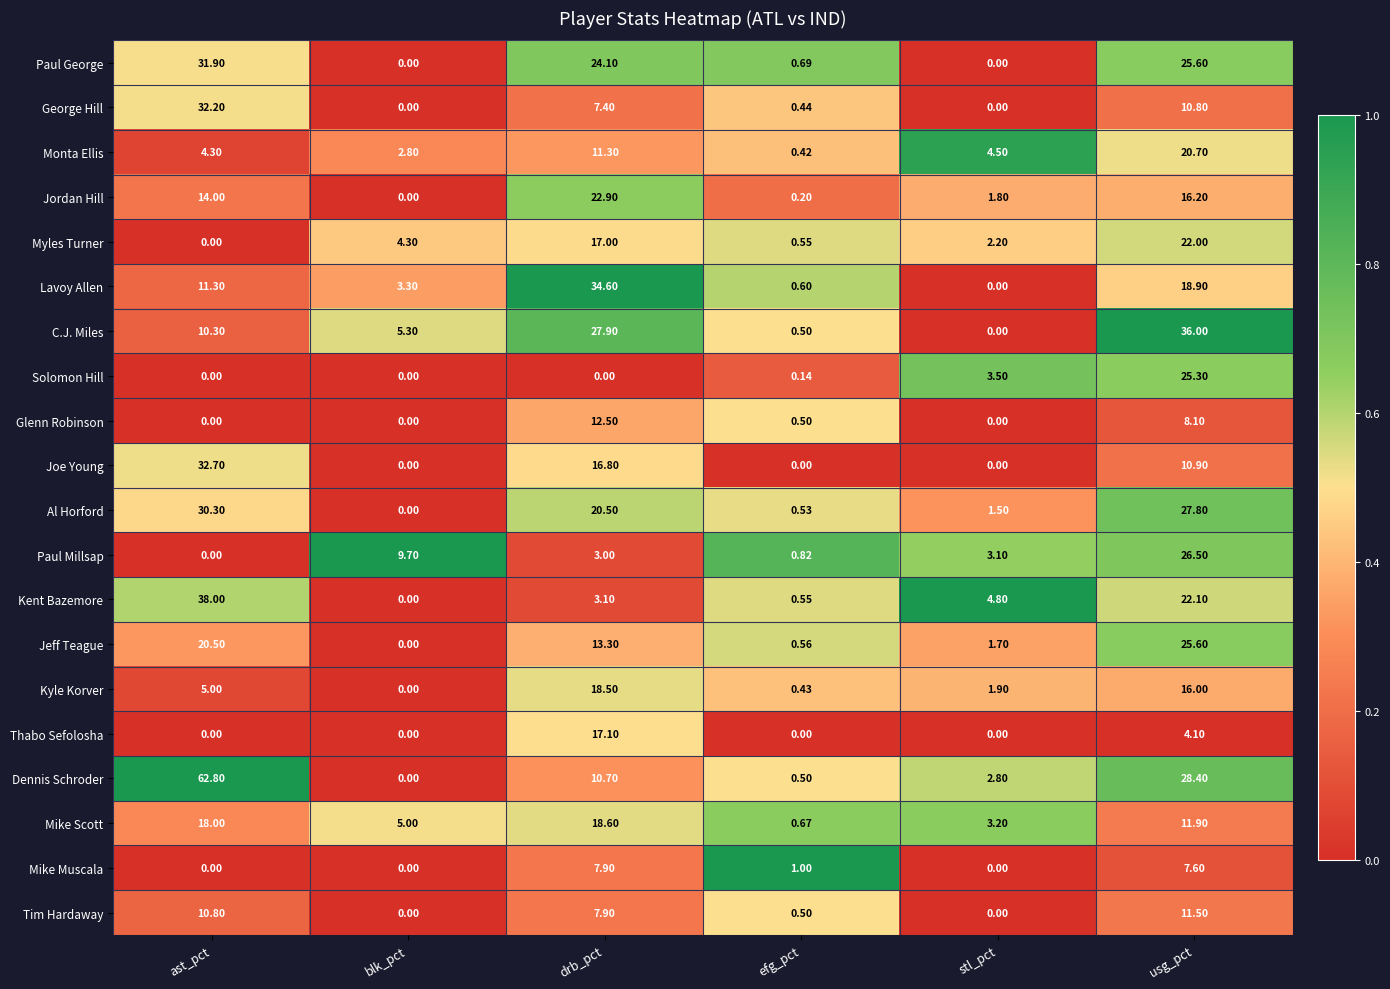

What is the spread (max minus min) of values at usg_pct?

31.9